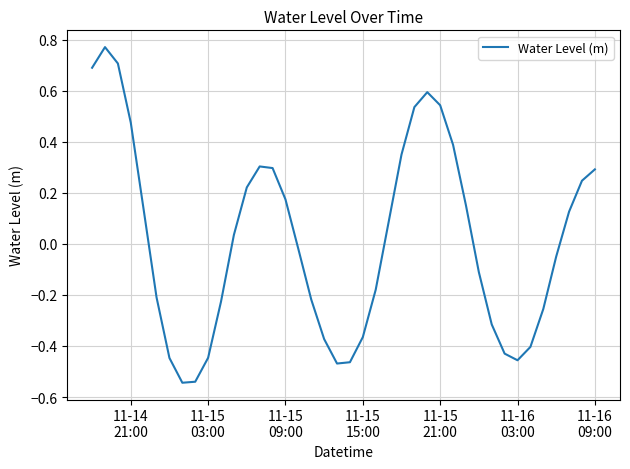

True or false: the data has more than 0 interior local peaks.

True